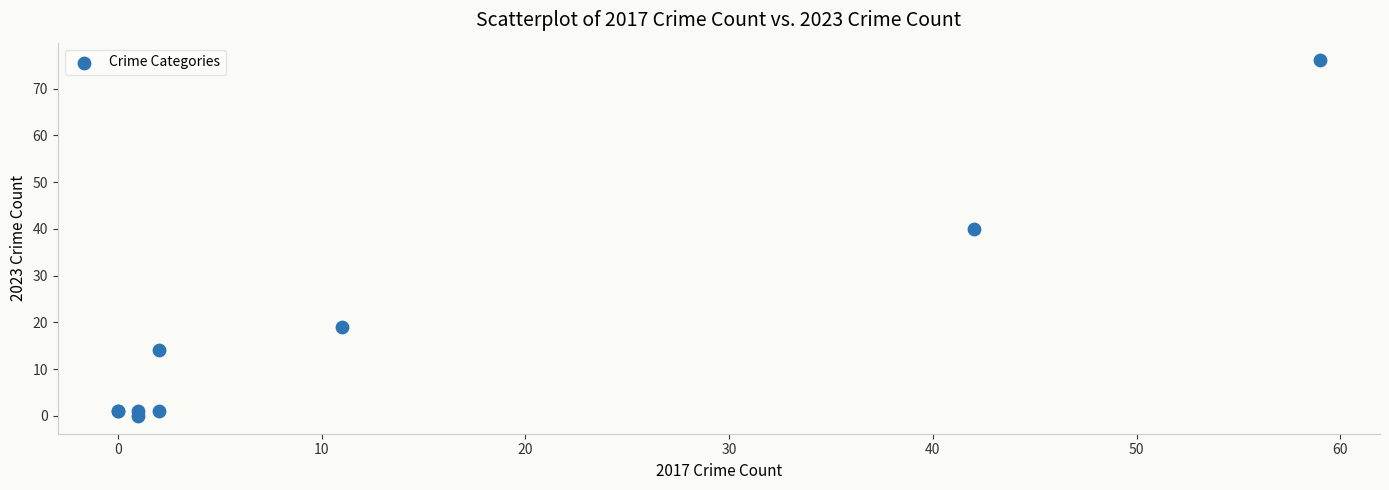

What Y value in the scatter plot is closest to 38?

40